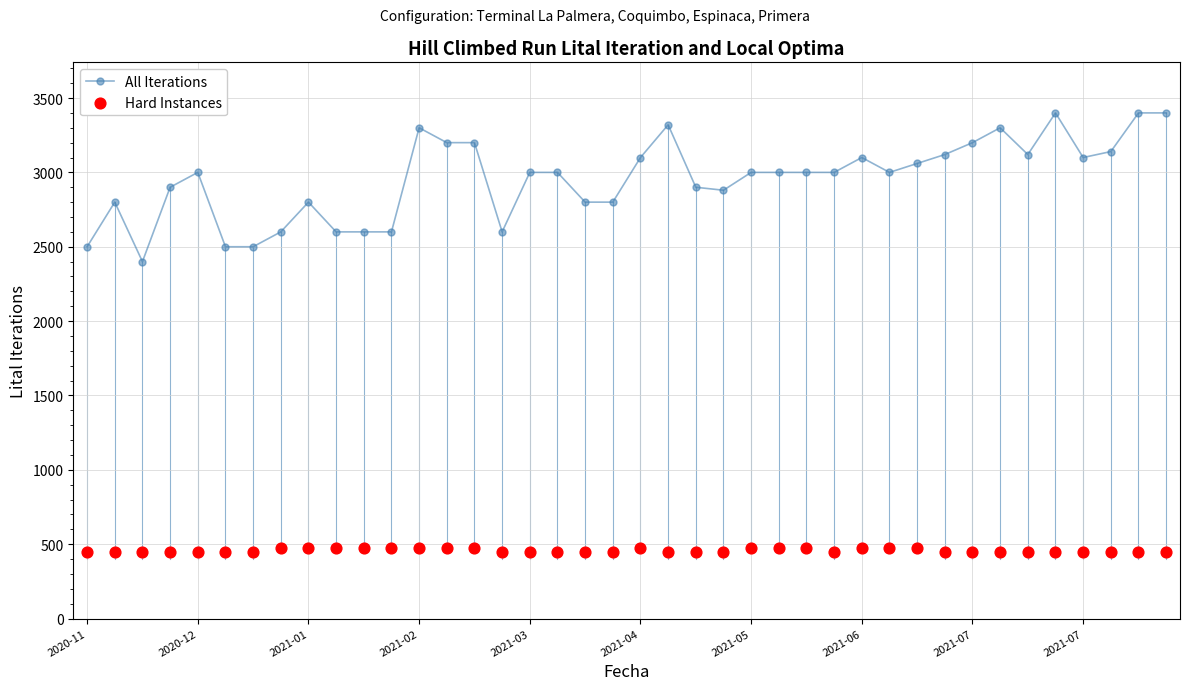

What is the total value across all series at 10?

3075